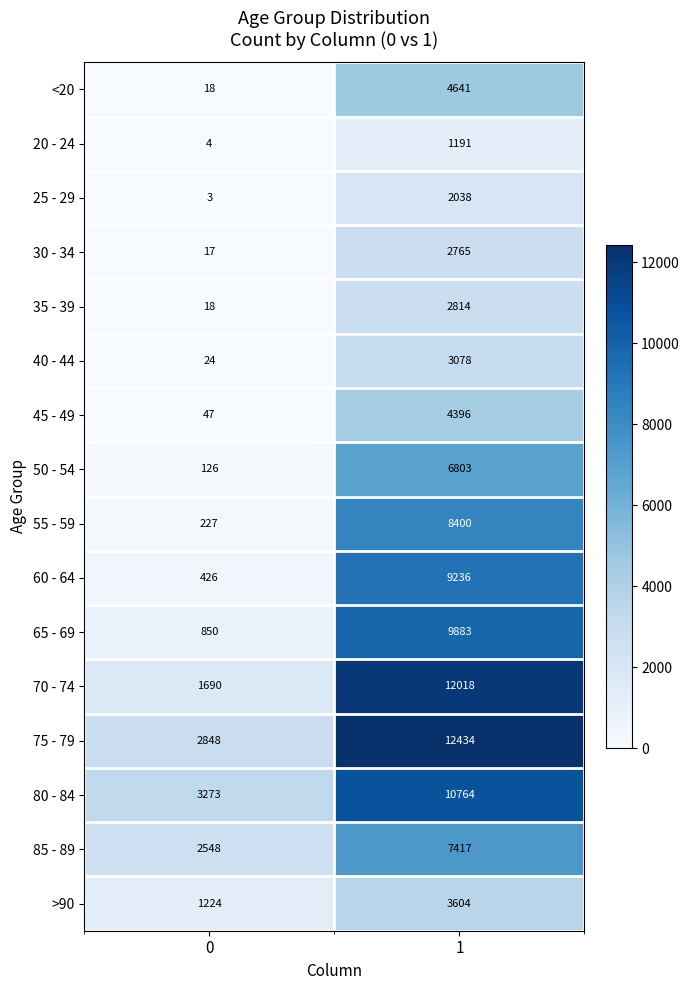

Which label corresponds to the largest value in the chart?

1